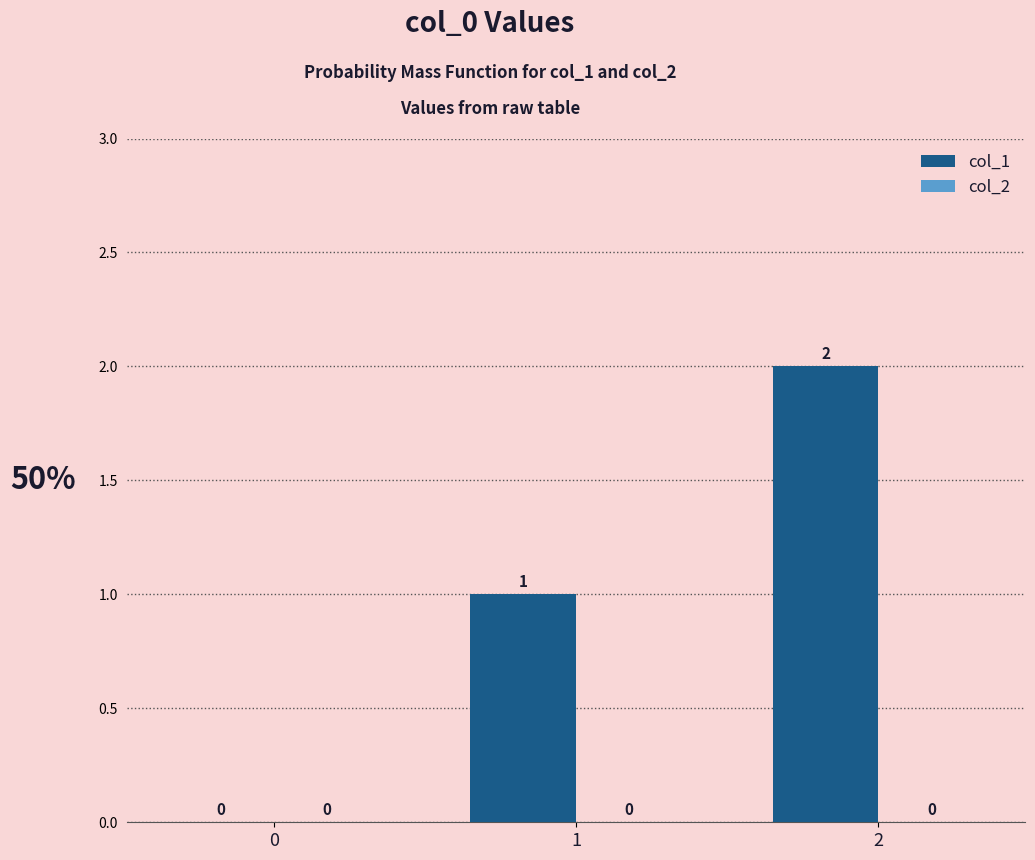

The value at 1 is 2. True or false?

False